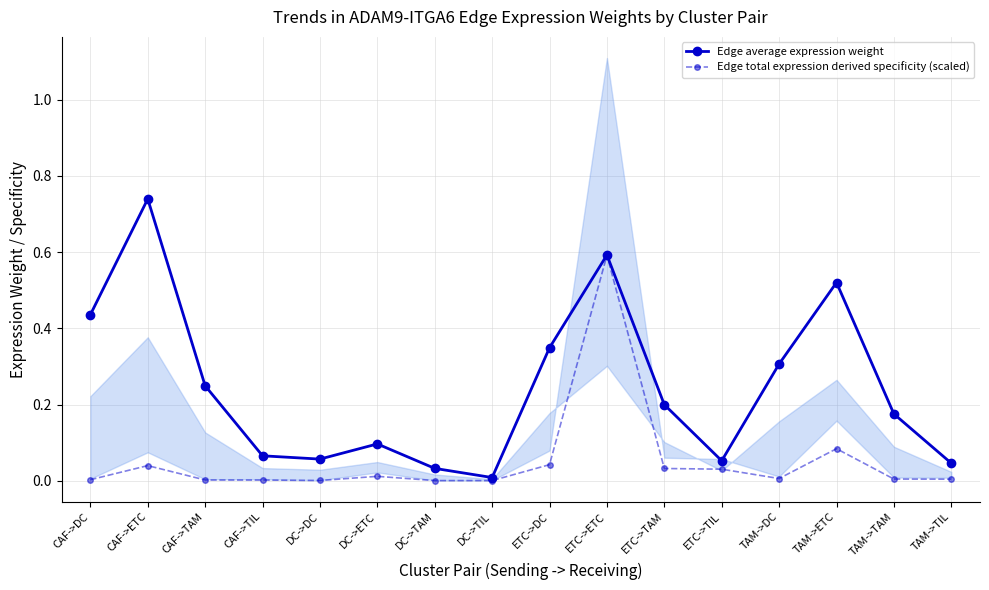

What is the greatest value displayed?

0.7